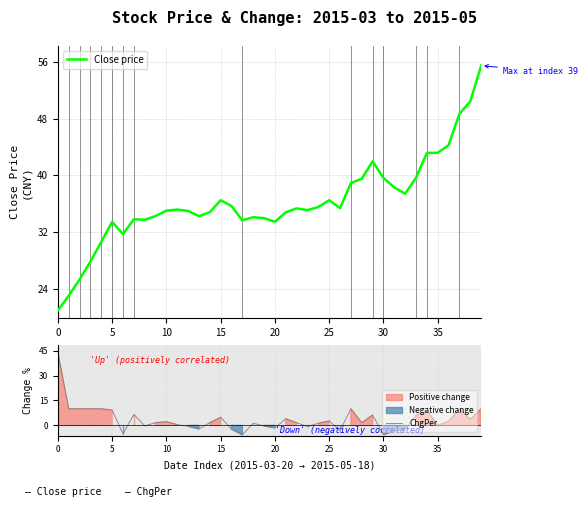

List the series in order of their peak value, lowest first.

ChgPer, Close price